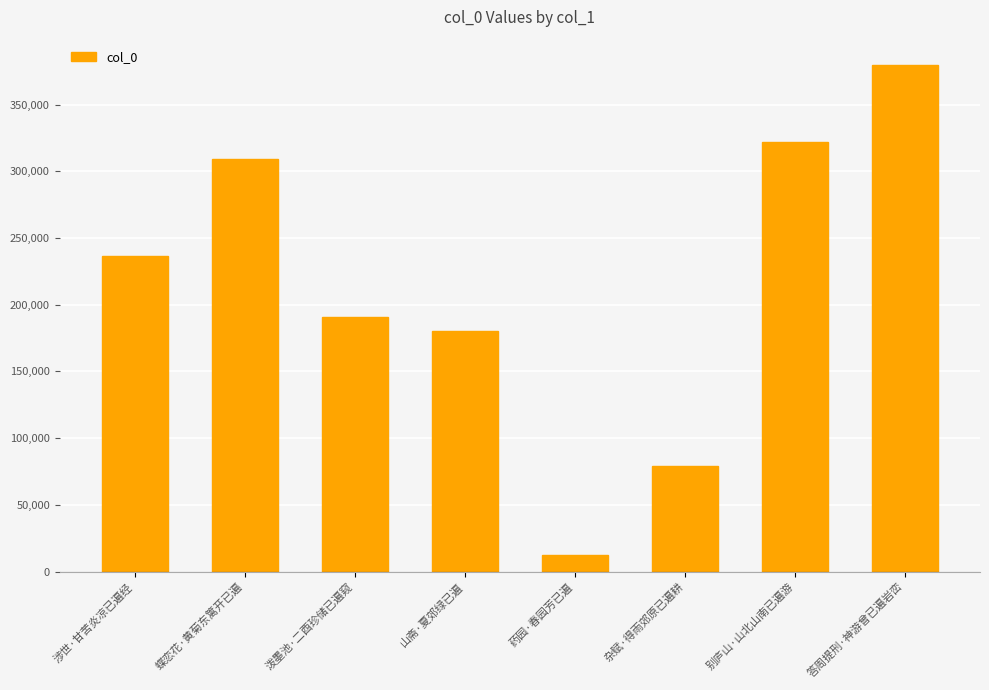

Is it true that the value at 泼墨池·二酉珍储已遍窥 is 125484?

False